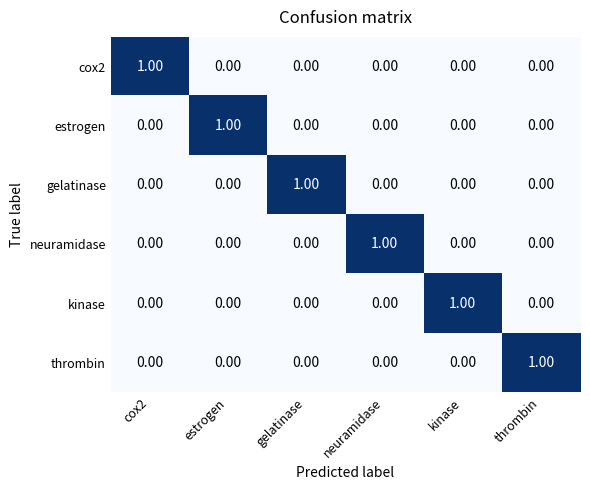

Which category has the highest value in the neuramidase series?

neuramidase